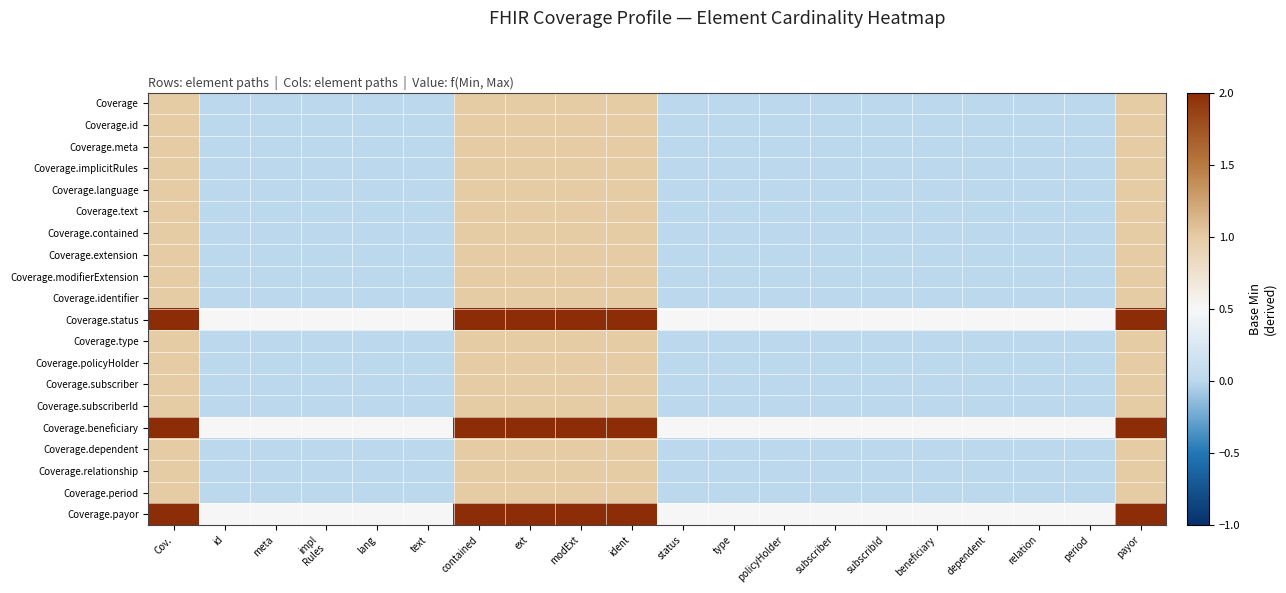

At subscriber, list the series in order from smallest to largest.

Coverage, Coverage.id, Coverage.meta, Coverage.implicitRules, Coverage.language, Coverage.text, Coverage.contained, Coverage.extension, Coverage.modifierExtension, Coverage.identifier, Coverage.type, Coverage.policyHolder, Coverage.subscriber, Coverage.subscriberId, Coverage.dependent, Coverage.relationship, Coverage.period, Coverage.status, Coverage.beneficiary, Coverage.payor